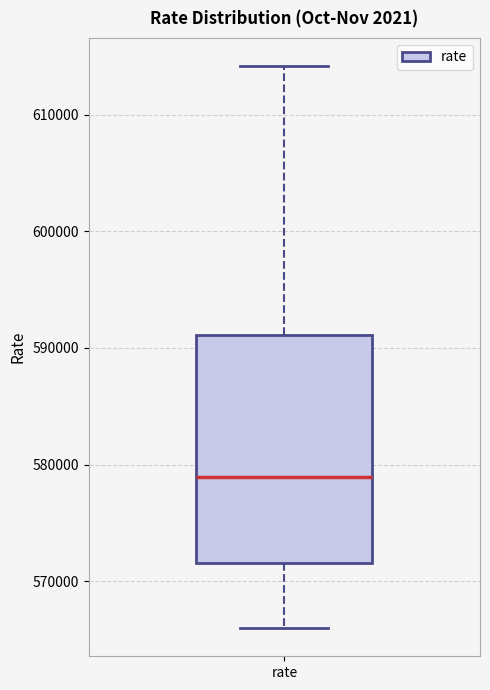

Transcribe this box plot: give where the median line is, the range the box spans, and where the two whiskers end, as read against the y-axis. The values are not printed on the chart, so give them approximately, as read against the axis.

median 579000, box 572000 to 591000, whiskers 566000 to 614000